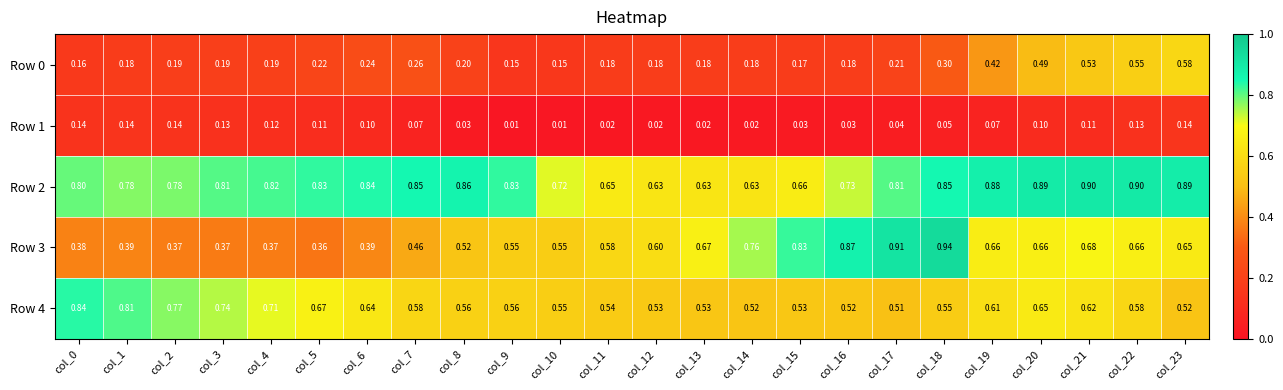

Is the value of Row 4 at col_11 greater than the value of Row 0 at col_7?

Yes